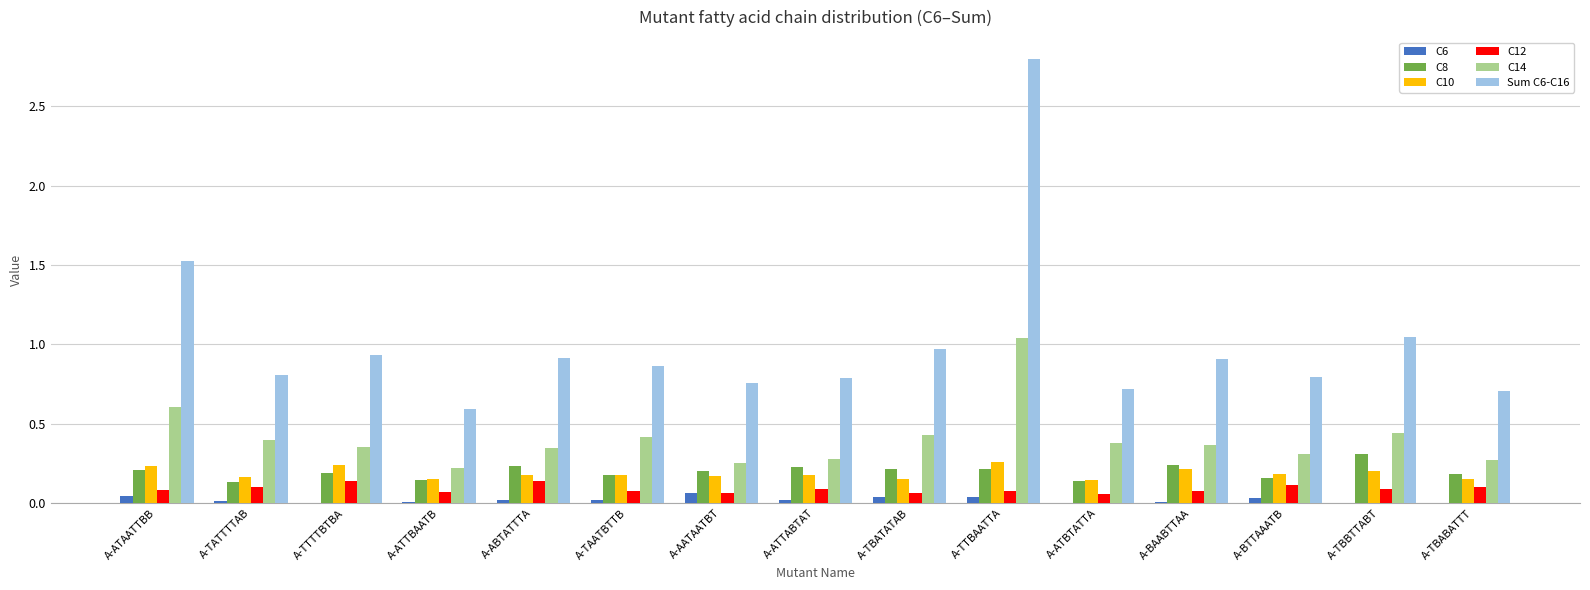

What is the total value across all series at A-ABTATTTA?

1.8